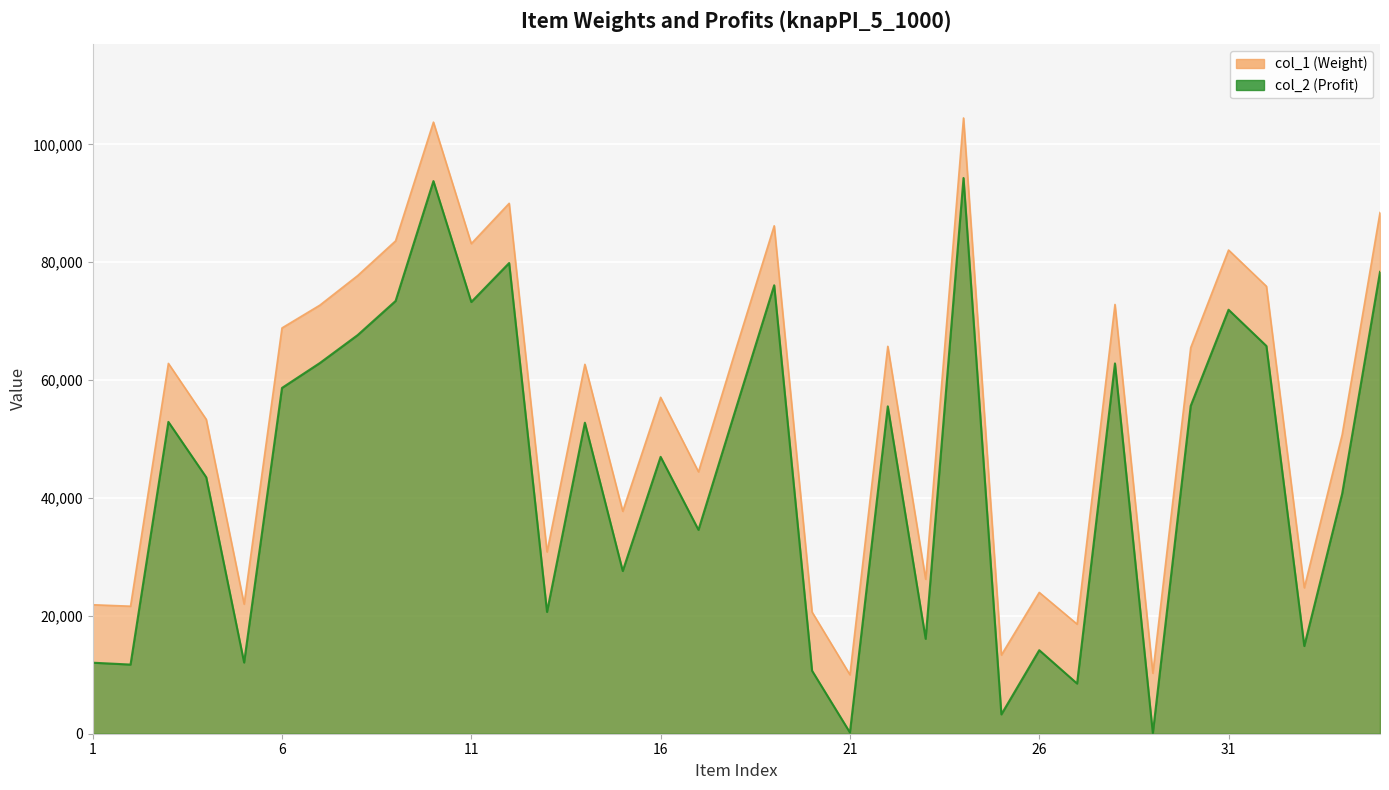

Is it true that col_1 equals 83631 at 9?

True